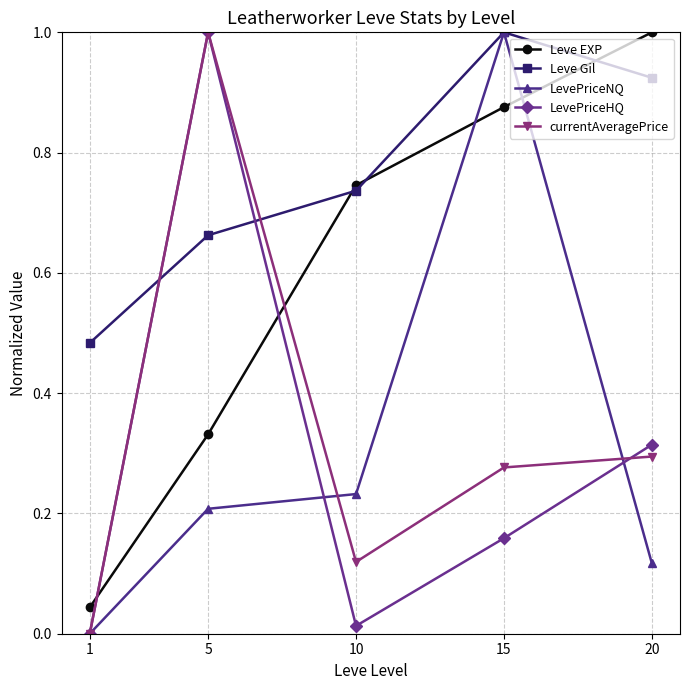

Which series ends up on top after the final intersection of currentAveragePrice and Leve Gil?

Leve Gil